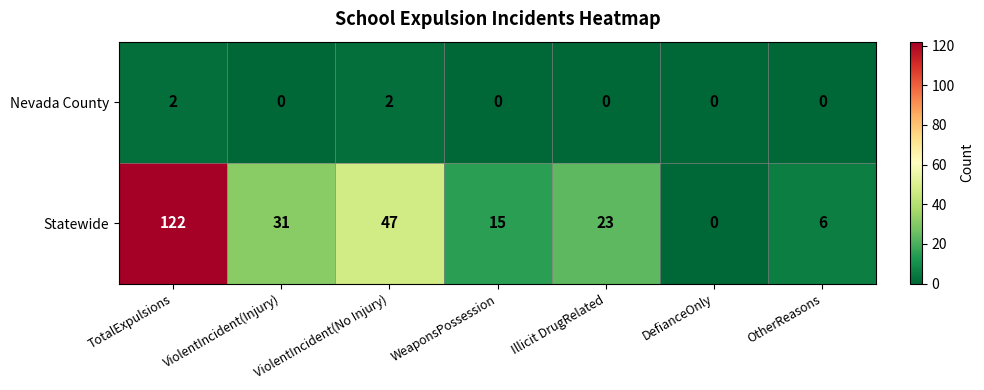

At which label is Statewide closest to 61?

ViolentIncident(No Injury)